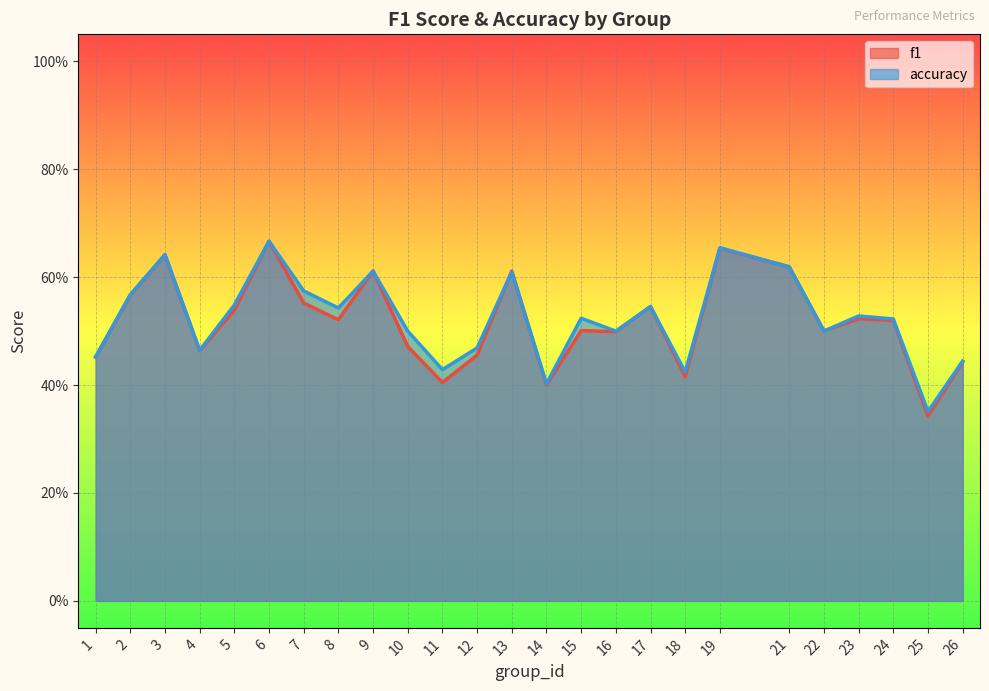

At which category does accuracy reach its first local valley?

4